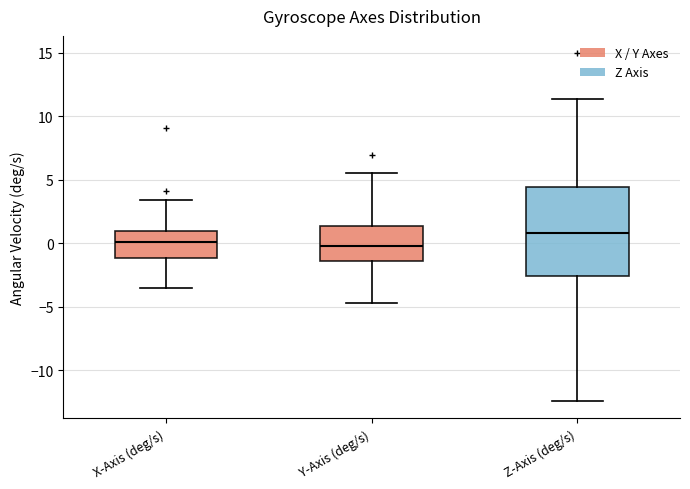

Which box's median line is the highest?

Z-Axis (deg/s)